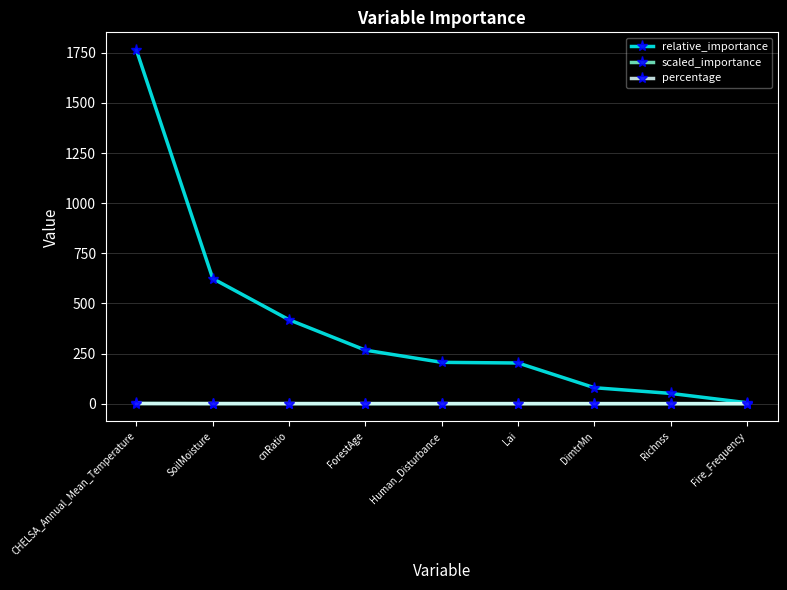

Does the chart display data point markers on the line(s)?

Yes